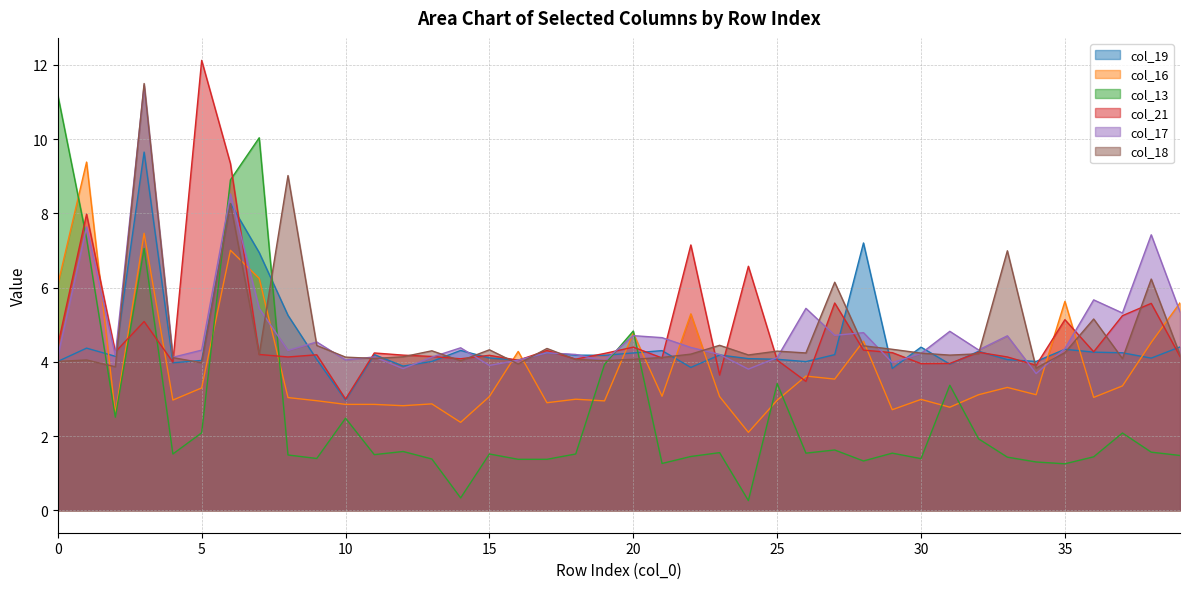

What is the average value of the col_19 series?

4.5